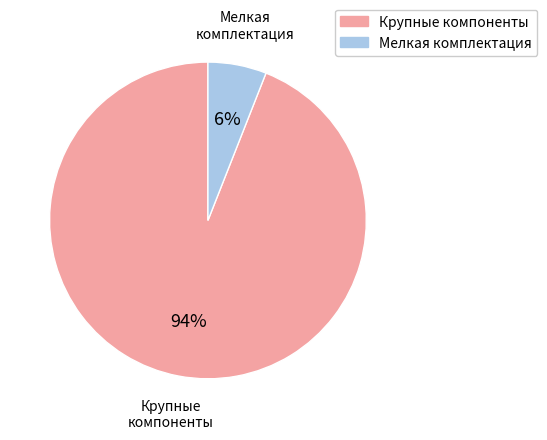

Is there any slice that represents more than half of the pie?

Yes